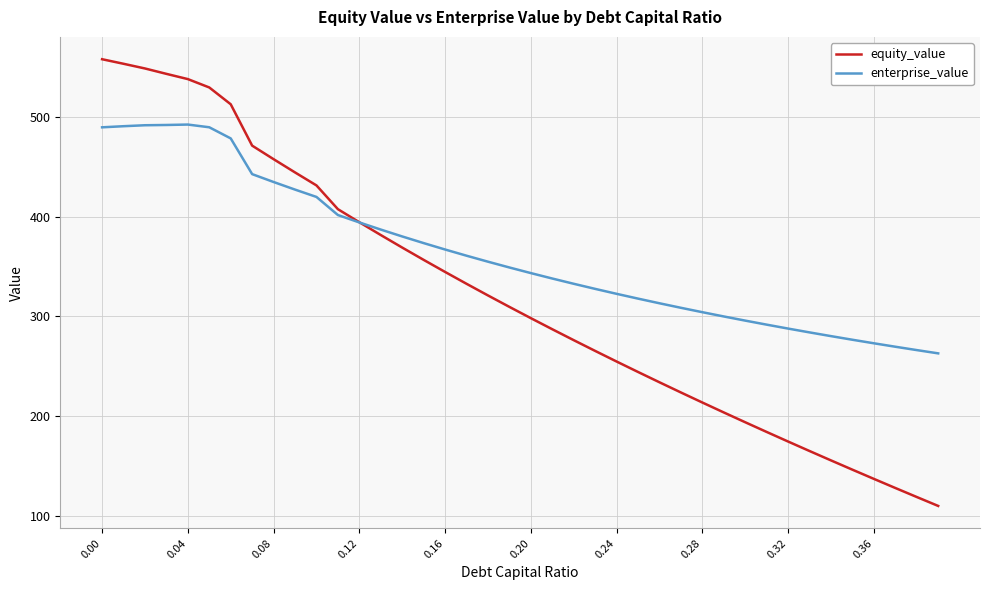

Which series has the largest total across all categories?

enterprise_value